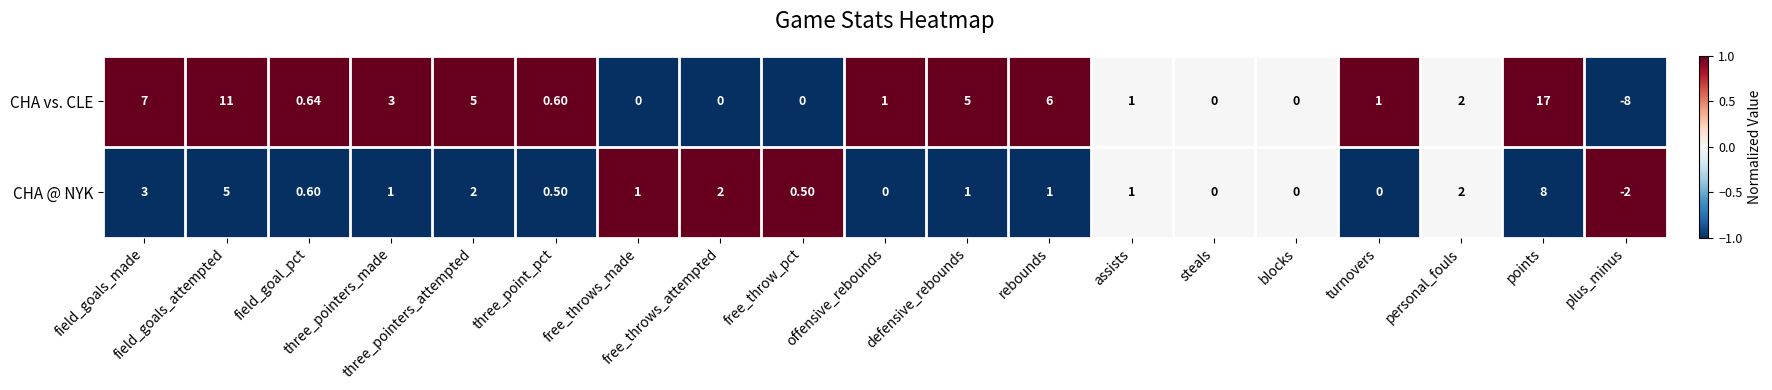

At three_point_pct, list the series in order from smallest to largest.

CHA @ NYK, CHA vs. CLE